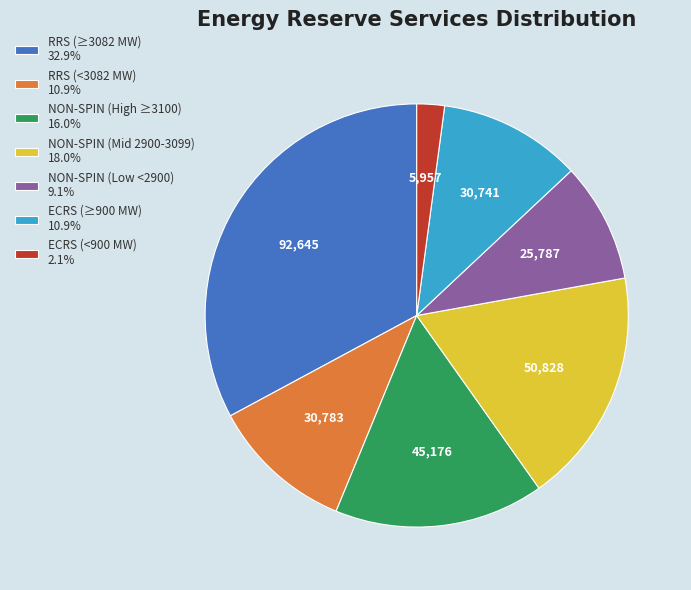

Combined, do NON-SPIN (High ≥3100) 16.0% and ECRS (<900 MW) 2.1% account for over 50%?

No